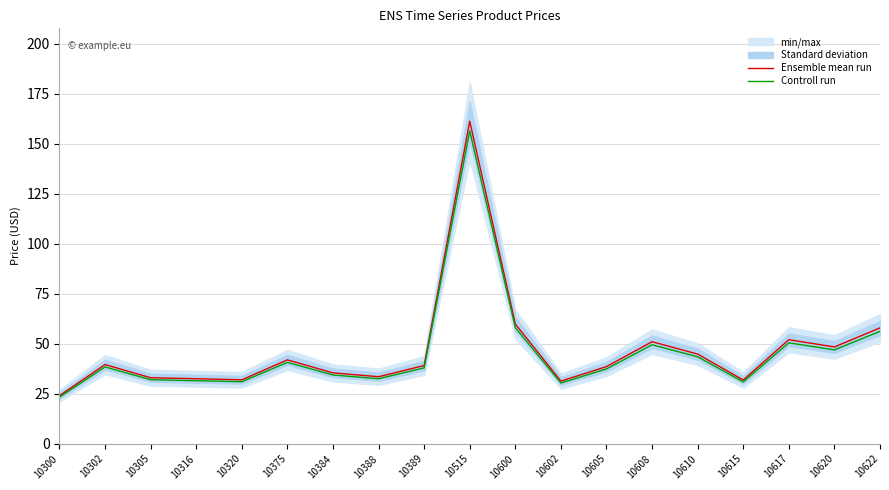

Reading left to right, what are all the values shown in this chart?

Ensemble mean run: 10300=24.0	10302=39.6	10305=33.0	10316=32.5	10320=32.0	10375=42.0	10384=35.5	10388=33.5	10389=39.1	10515=161.3	10600=59.9	10602=31.3	10605=38.6	10608=51.0	10610=44.8	10615=31.9	10617=52.0	10620=48.4	10622=58.0
Controll run: 10300=23.3	10302=38.4	10305=32.0	10316=31.5	10320=31.0	10375=40.7	10384=34.4	10388=32.5	10389=37.9	10515=156.5	10600=58.1	10602=30.4	10605=37.4	10608=49.5	10610=43.5	10615=30.9	10617=50.5	10620=47.0	10622=56.2